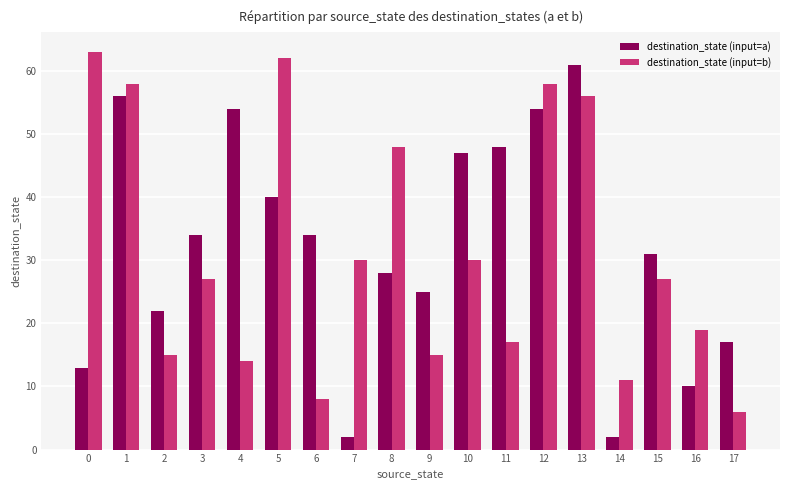

How many data points in destination_state (input=a) are less than 34?

9